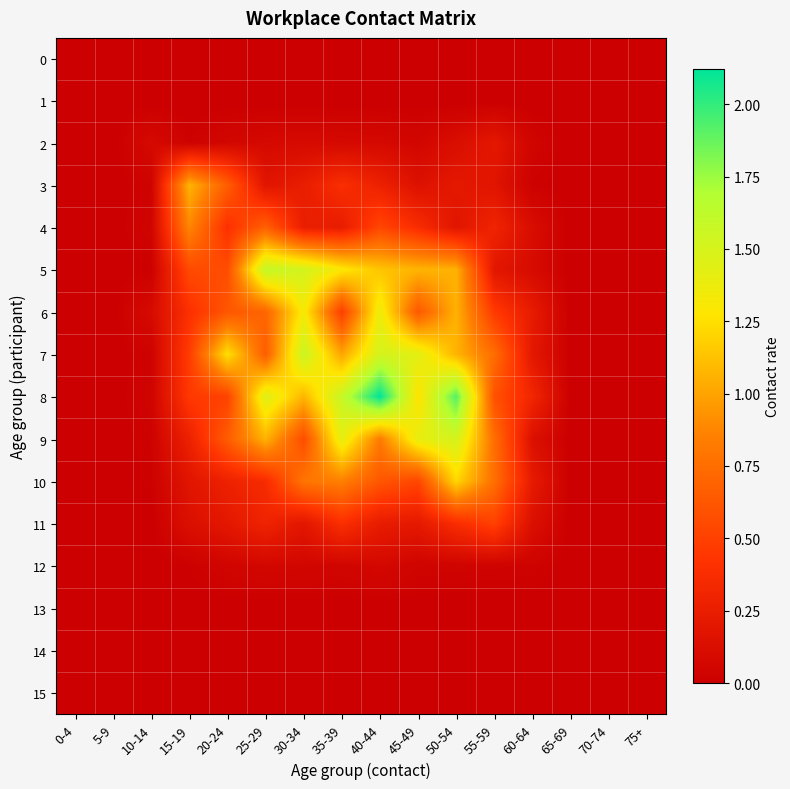

Reading left to right, what are all the values shown in this chart?

0: 0-4=0.0	5-9=0.0	10-14=0.0	15-19=0.0	20-24=0.0	25-29=0.0	30-34=0.0	35-39=0.0	40-44=0.0	45-49=0.0	50-54=0.0	55-59=0.0	60-64=0.0	65-69=0.0	70-74=0.0	75+=0.0
1: 0-4=0.0	5-9=0.0	10-14=0.0	15-19=0.0	20-24=0.0	25-29=0.0	30-34=0.0	35-39=0.0	40-44=0.0	45-49=0.0	50-54=0.0	55-59=0.0	60-64=0.0	65-69=0.0	70-74=0.0	75+=0.0
2: 0-4=0.0	5-9=0.0	10-14=0.1	15-19=0.0	20-24=0.1	25-29=0.1	30-34=0.1	35-39=0.1	40-44=0.1	45-49=0.1	50-54=0.1	55-59=0.2	60-64=0.0	65-69=0.0	70-74=0.0	75+=0.0
3: 0-4=0.0	5-9=0.0	10-14=0.0	15-19=1.1	20-24=0.7	25-29=0.2	30-34=0.2	35-39=0.4	40-44=0.3	45-49=0.1	50-54=0.2	55-59=0.2	60-64=0.0	65-69=0.0	70-74=0.0	75+=0.0
4: 0-4=0.0	5-9=0.0	10-14=0.0	15-19=0.9	20-24=0.4	25-29=0.7	30-34=0.3	35-39=0.2	40-44=0.5	45-49=0.4	50-54=0.2	55-59=0.3	60-64=0.1	65-69=0.0	70-74=0.0	75+=0.0
5: 0-4=0.0	5-9=0.0	10-14=0.0	15-19=0.6	20-24=0.6	25-29=1.6	30-34=1.5	35-39=1.3	40-44=1.1	45-49=1.1	50-54=1.1	55-59=0.2	60-64=0.1	65-69=0.0	70-74=0.0	75+=0.0
6: 0-4=0.0	5-9=0.0	10-14=0.1	15-19=0.4	20-24=0.6	25-29=0.7	30-34=1.3	35-39=0.5	40-44=1.4	45-49=0.6	50-54=1.1	55-59=0.5	60-64=0.2	65-69=0.0	70-74=0.0	75+=0.0
7: 0-4=0.0	5-9=0.0	10-14=0.0	15-19=0.5	20-24=1.3	25-29=0.7	30-34=1.6	35-39=1.0	40-44=1.5	45-49=1.4	50-54=1.1	55-59=0.8	60-64=0.2	65-69=0.0	70-74=0.0	75+=0.0
8: 0-4=0.0	5-9=0.0	10-14=0.0	15-19=0.5	20-24=0.5	25-29=1.4	30-34=1.1	35-39=1.6	40-44=2.1	45-49=1.3	50-54=1.9	55-59=0.6	60-64=0.3	65-69=0.0	70-74=0.0	75+=0.0
9: 0-4=0.0	5-9=0.0	10-14=0.0	15-19=0.3	20-24=0.7	25-29=1.1	30-34=0.6	35-39=1.4	40-44=0.8	45-49=1.4	50-54=1.5	55-59=0.8	60-64=0.1	65-69=0.0	70-74=0.0	75+=0.0
10: 0-4=0.0	5-9=0.0	10-14=0.0	15-19=0.2	20-24=0.3	25-29=0.4	30-34=0.8	35-39=0.8	40-44=0.6	45-49=0.5	50-54=1.2	55-59=0.8	60-64=0.2	65-69=0.0	70-74=0.0	75+=0.0
11: 0-4=0.0	5-9=0.0	10-14=0.0	15-19=0.1	20-24=0.2	25-29=0.3	30-34=0.2	35-39=0.4	40-44=0.2	45-49=0.2	50-54=0.4	55-59=0.5	60-64=0.1	65-69=0.0	70-74=0.0	75+=0.0
12: 0-4=0.0	5-9=0.0	10-14=0.0	15-19=0.0	20-24=0.0	25-29=0.1	30-34=0.1	35-39=0.0	40-44=0.1	45-49=0.0	50-54=0.0	55-59=0.0	60-64=0.0	65-69=0.0	70-74=0.0	75+=0.0
13: 0-4=0.0	5-9=0.0	10-14=0.0	15-19=0.0	20-24=0.0	25-29=0.0	30-34=0.0	35-39=0.0	40-44=0.0	45-49=0.0	50-54=0.0	55-59=0.0	60-64=0.0	65-69=0.0	70-74=0.0	75+=0.0
14: 0-4=0.0	5-9=0.0	10-14=0.0	15-19=0.0	20-24=0.0	25-29=0.0	30-34=0.0	35-39=0.0	40-44=0.0	45-49=0.0	50-54=0.0	55-59=0.0	60-64=0.0	65-69=0.0	70-74=0.0	75+=0.0
15: 0-4=0.0	5-9=0.0	10-14=0.0	15-19=0.0	20-24=0.0	25-29=0.0	30-34=0.0	35-39=0.0	40-44=0.0	45-49=0.0	50-54=0.0	55-59=0.0	60-64=0.0	65-69=0.0	70-74=0.0	75+=0.0